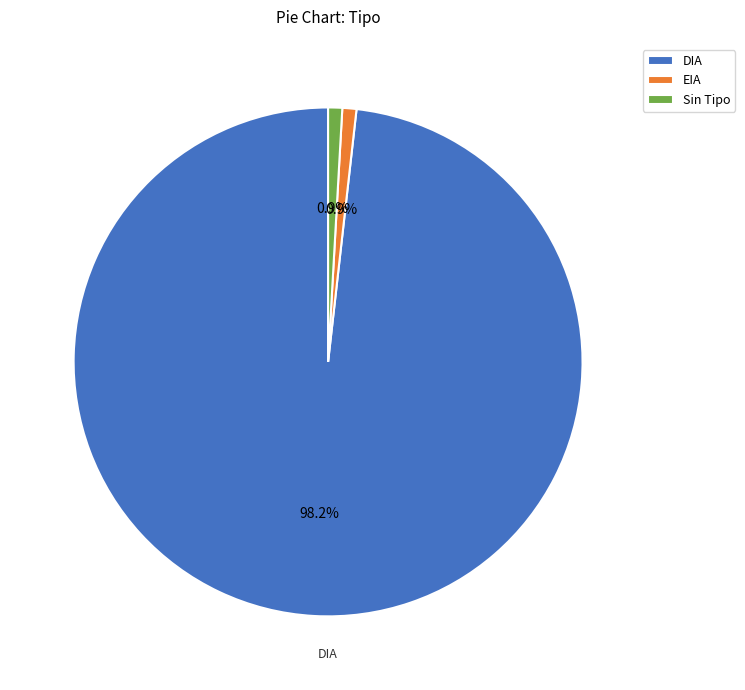

What is the largest slice in the pie chart?

DIA